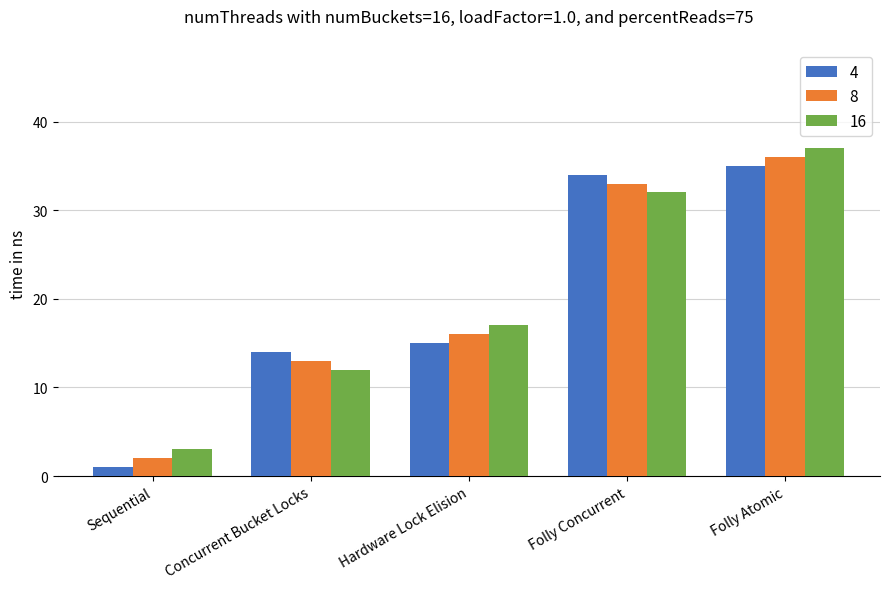

What is the spread (max minus min) of values at Folly Concurrent?

2.0